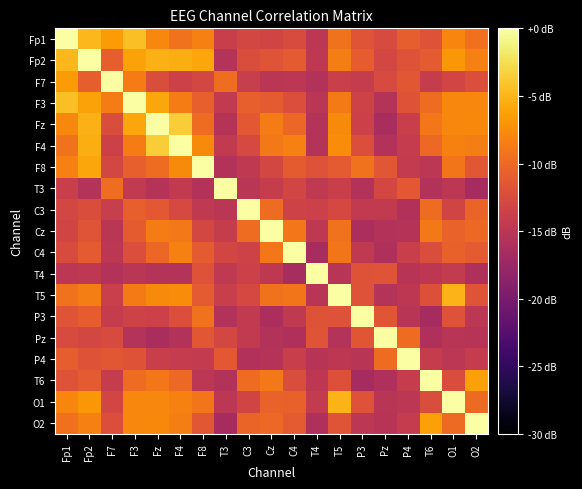

At how many categories does at least one series exceed -9?

19